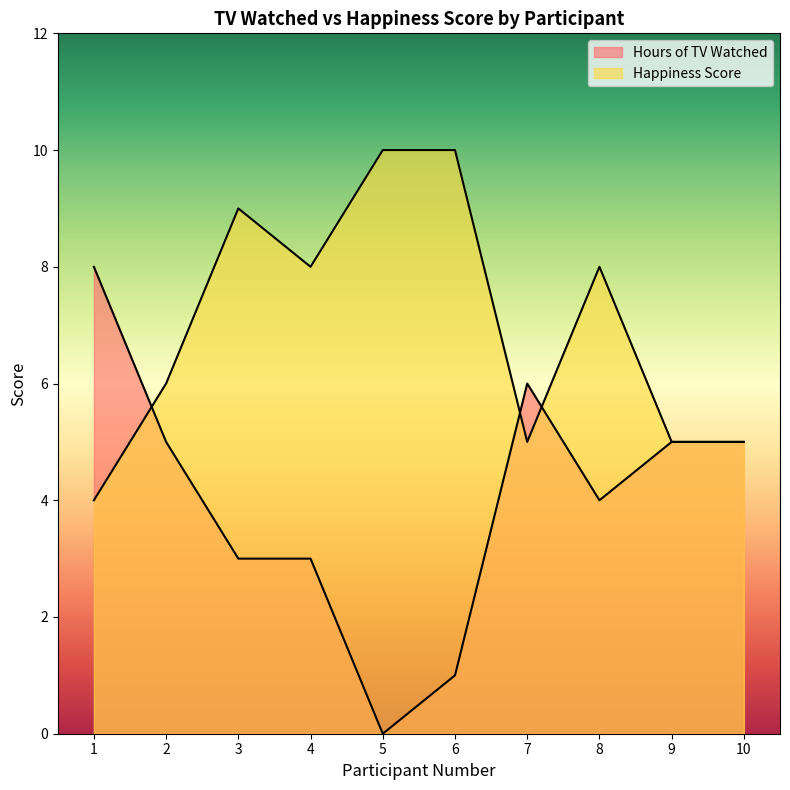

The value of Happiness Score at 8 is 8. True or false?

True